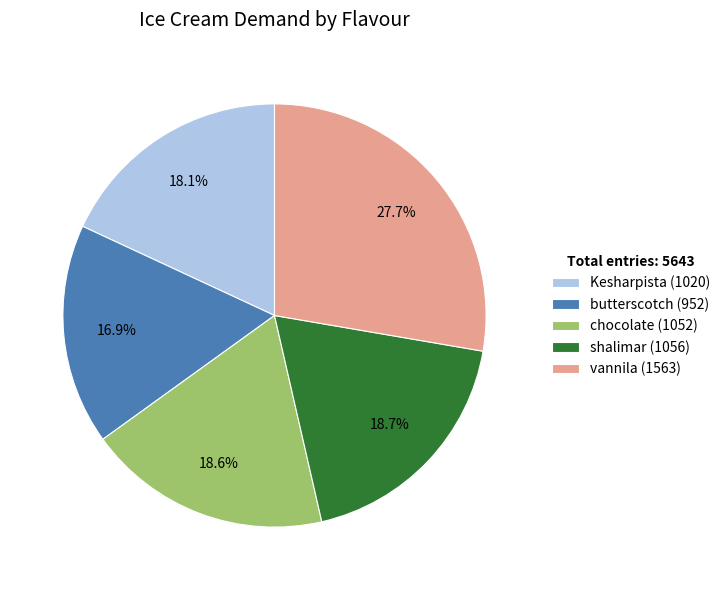

How many segments does this pie chart have?

5